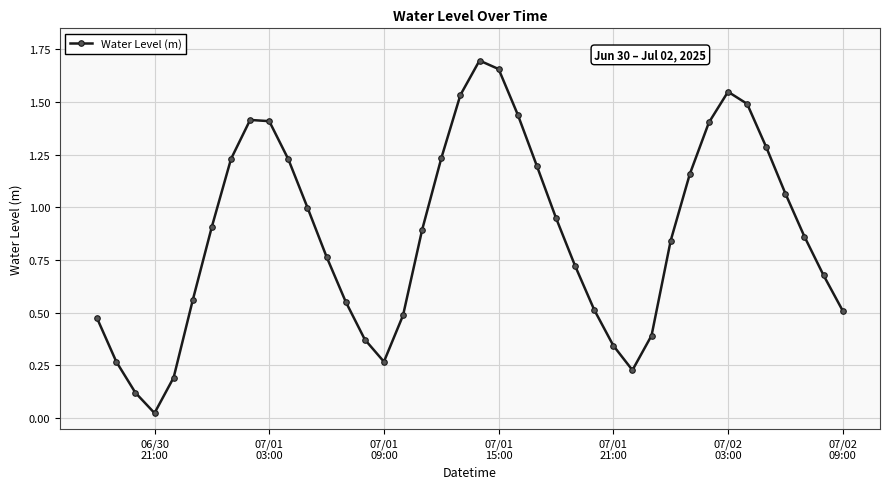

True or false: the data has more than 0 interior local peaks.

True